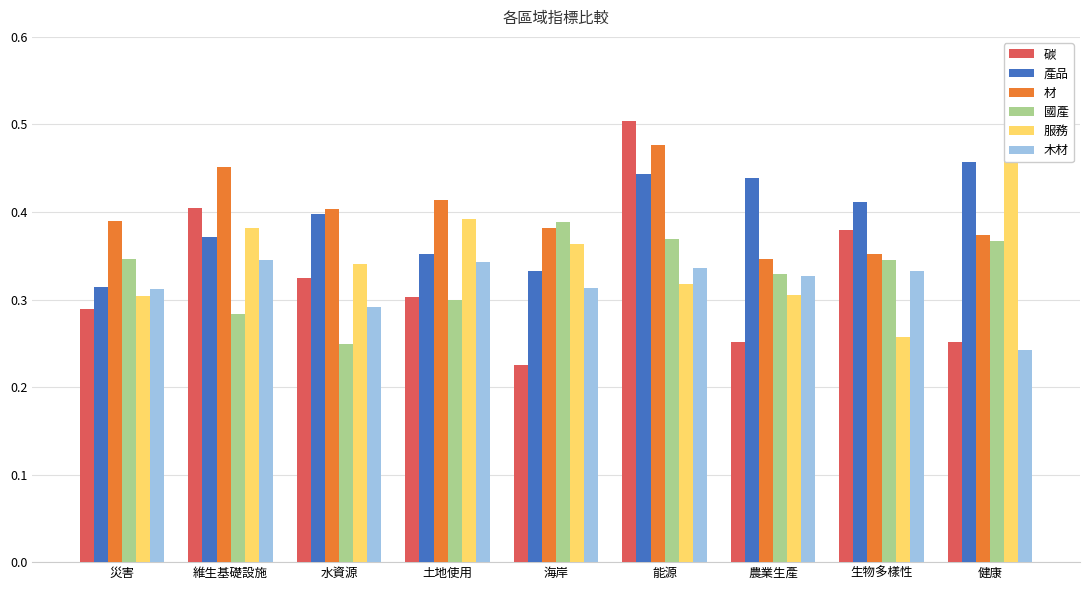

Reading left to right, transcribe all the data shown in this chart.

碳: 0.3	0.4	0.3	0.3	0.2	0.5	0.3	0.4	0.3
產品: 0.3	0.4	0.4	0.4	0.3	0.4	0.4	0.4	0.5
材: 0.4	0.5	0.4	0.4	0.4	0.5	0.3	0.4	0.4
國產: 0.3	0.3	0.2	0.3	0.4	0.4	0.3	0.3	0.4
服務: 0.3	0.4	0.3	0.4	0.4	0.3	0.3	0.3	0.5
木材: 0.3	0.3	0.3	0.3	0.3	0.3	0.3	0.3	0.2